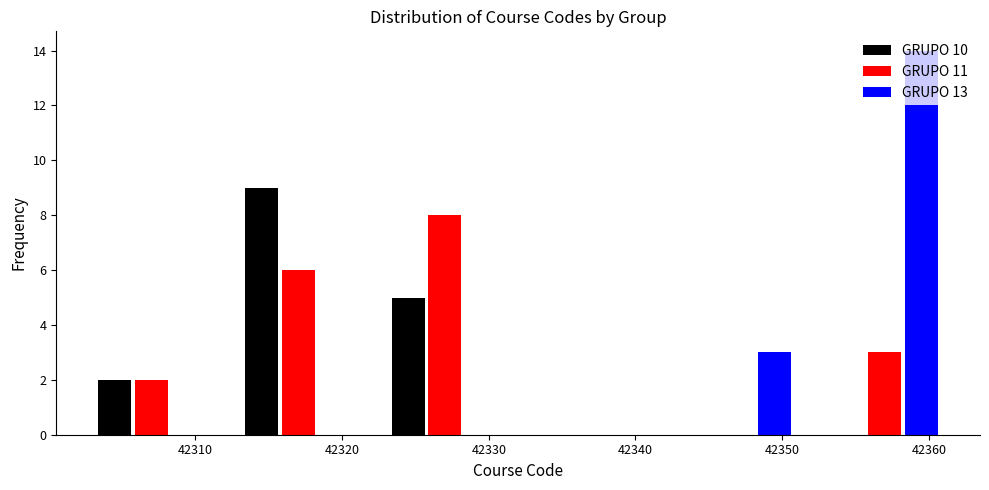

Reading left to right, list every range on the x-axis with the height of the bar of each series over it. The values are not printed on the chart, so give them approximately, as read against the axis.

42302 to 42312: GRUPO 10=2	GRUPO 11=2	GRUPO 13=0
42312 to 42322: GRUPO 10=9	GRUPO 11=6	GRUPO 13=0
42322 to 42332: GRUPO 10=5	GRUPO 11=8	GRUPO 13=0
42332 to 42342: GRUPO 10=0	GRUPO 11=0	GRUPO 13=0
42342 to 42352: GRUPO 10=0	GRUPO 11=0	GRUPO 13=3
42352 to 42362: GRUPO 10=0	GRUPO 11=3	GRUPO 13=14